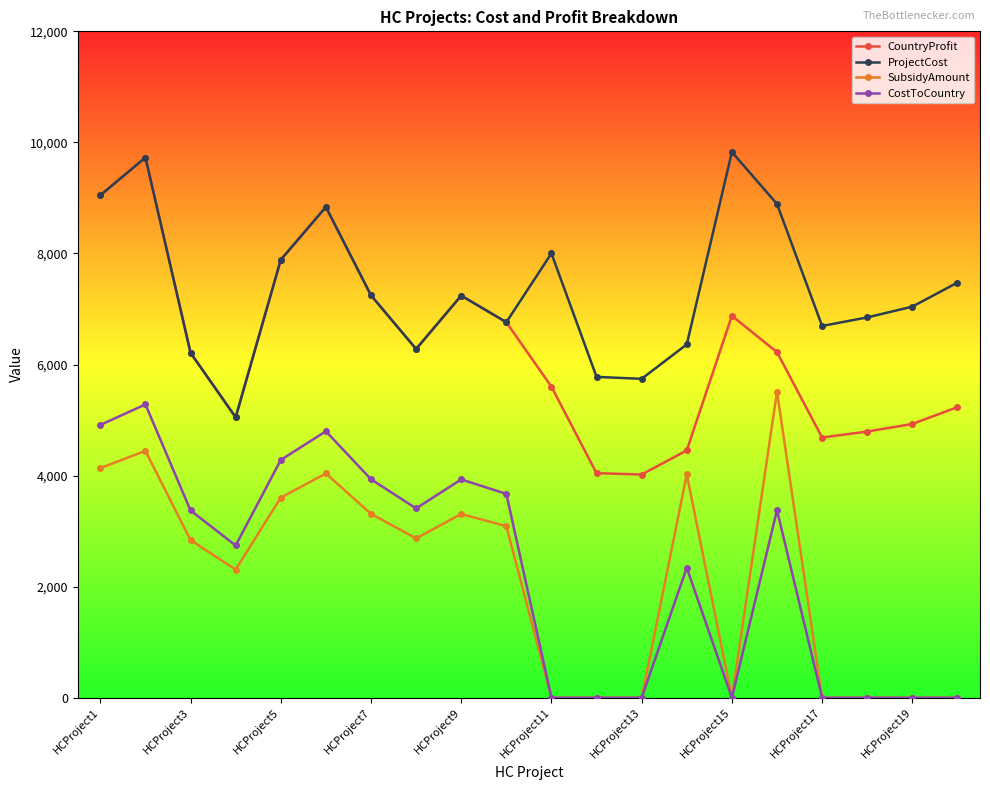

True or false: CountryProfit has more than 2 interior local peaks.

True